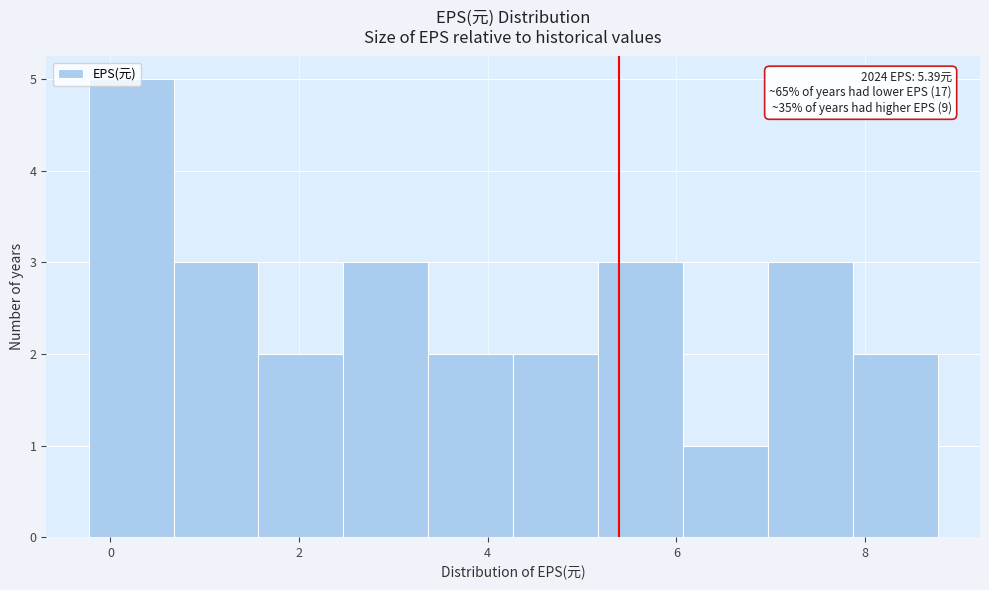

Over which range of the x-axis is the bar tallest?

-0.2 to 0.6